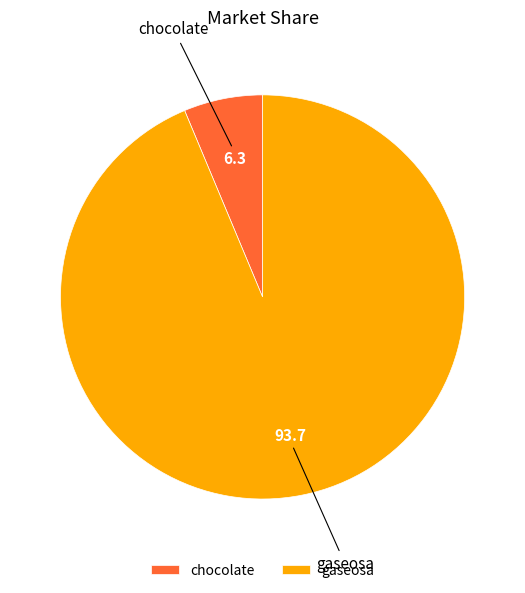

Is gaseosa the majority of the pie?

Yes